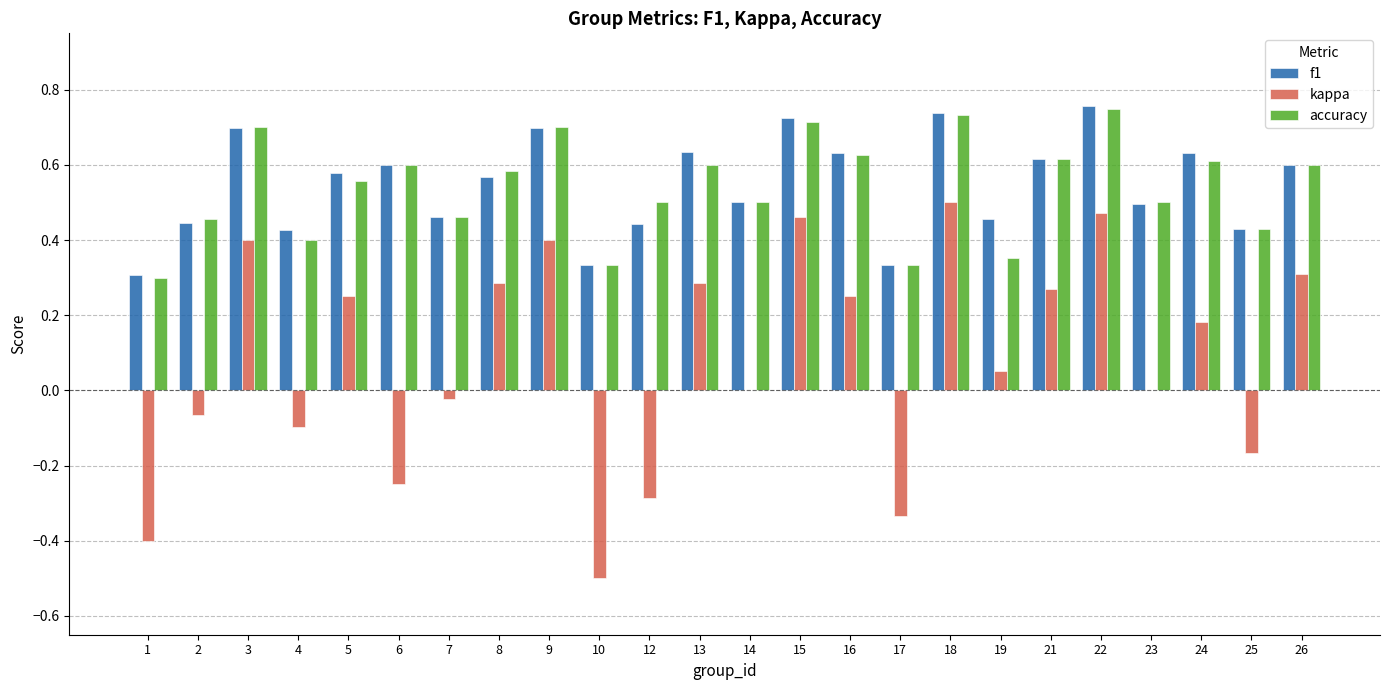

What is the sum of all kappa values?

2.0